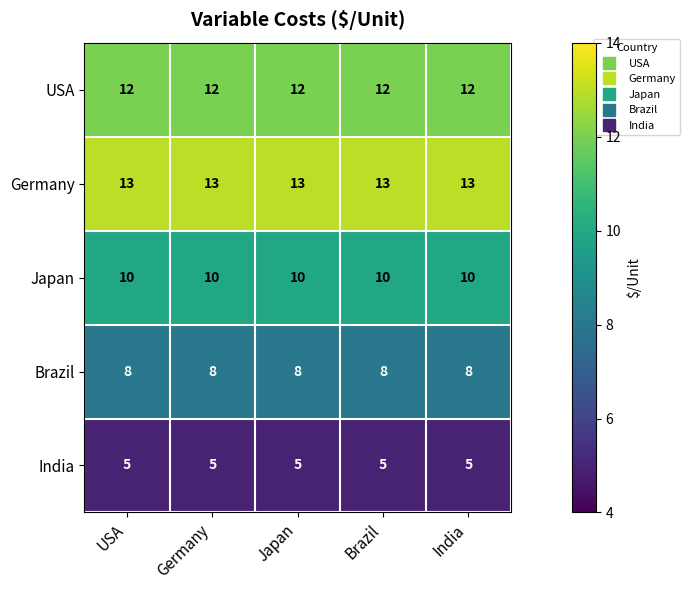

What is the maximum value for Japan?

10